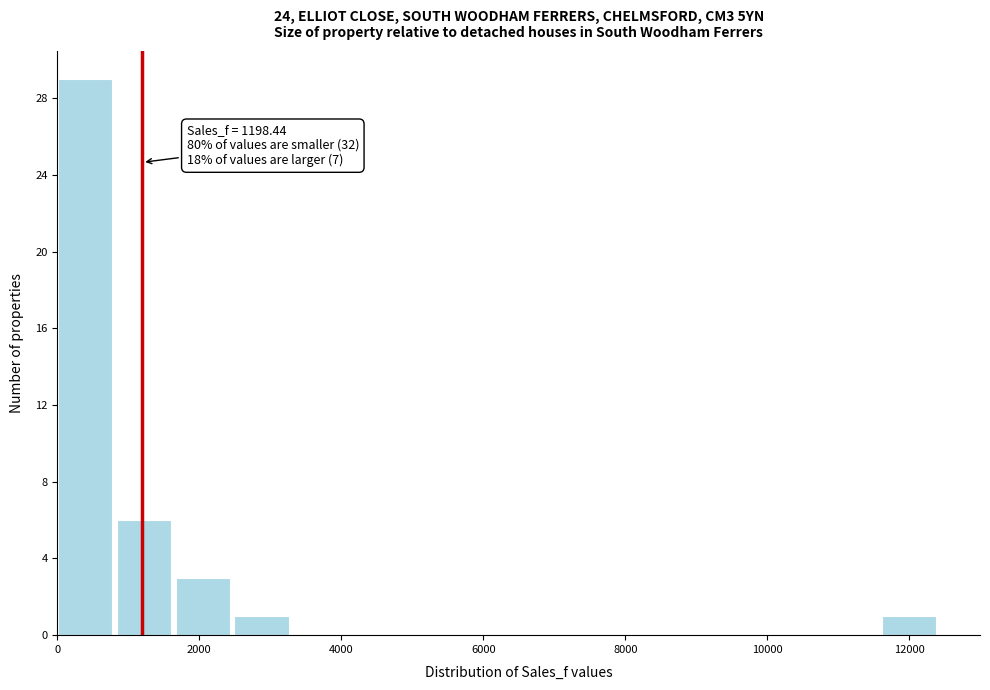

Over which range of the x-axis is the bar tallest?

0 to 800